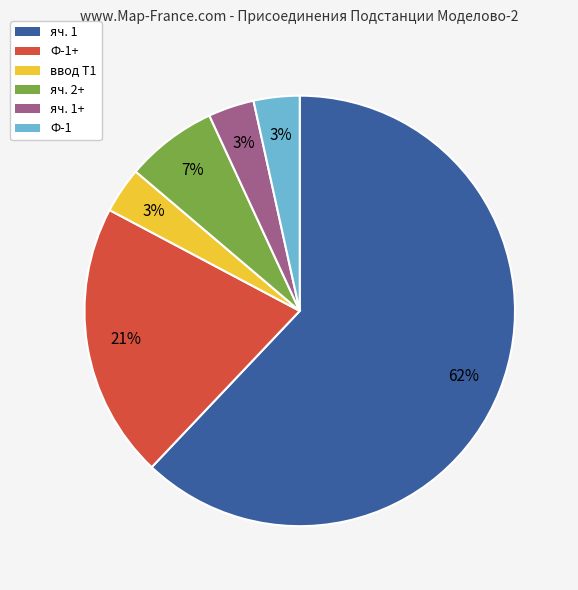

Count the number of slices in the pie.

6